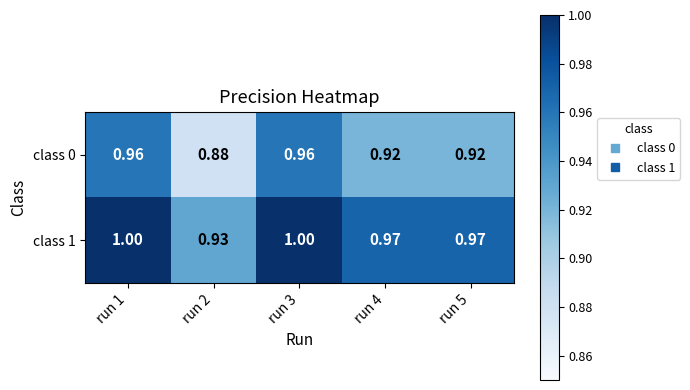

Is the value of class 0 at run 1 greater than the value of class 1 at run 1?

No